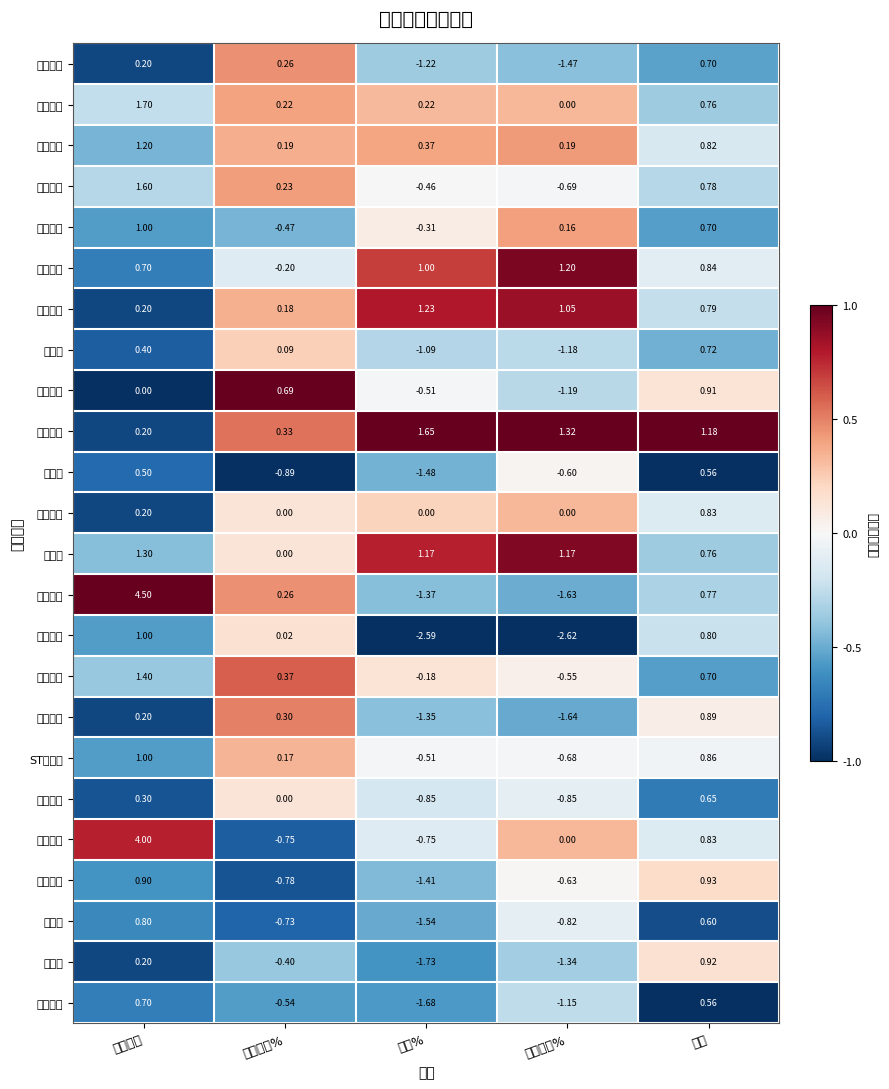

At how many categories does at least one series exceed 0?

5